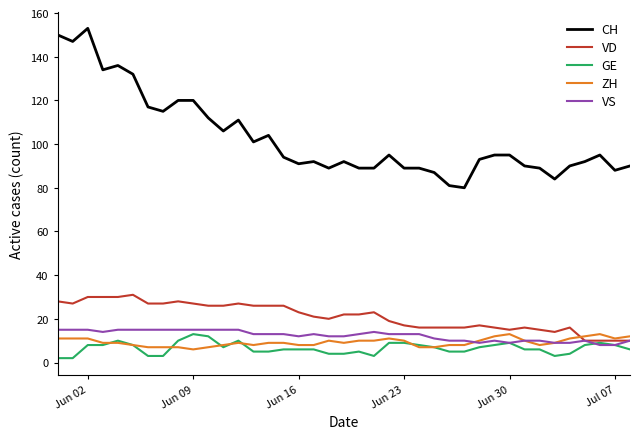

Which series has the largest total across all categories?

CH